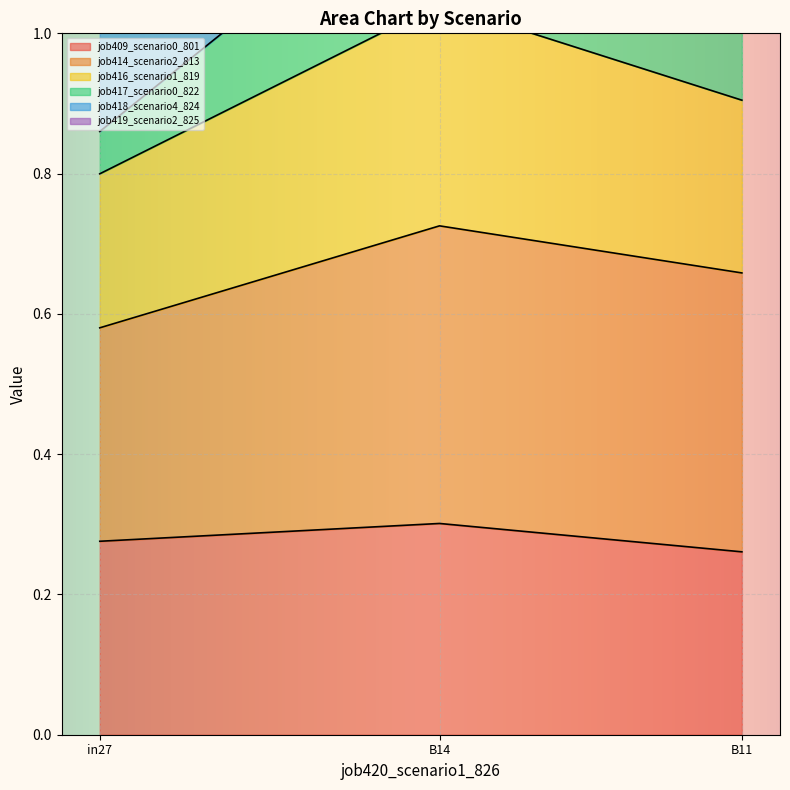

The value of job409_scenario0_801 at B11 is 0.4. True or false?

False